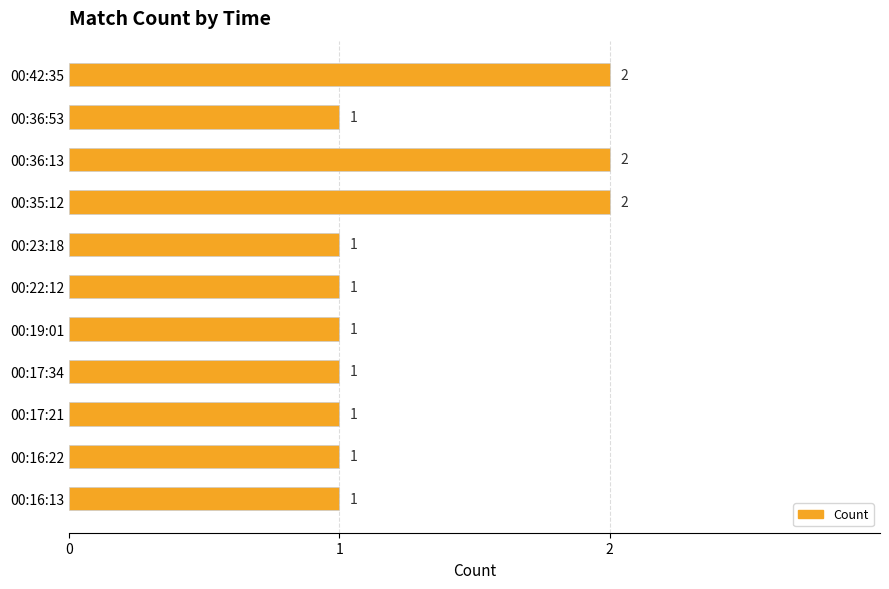

What is the change in value from 00:16:22 to 00:42:35?

+1